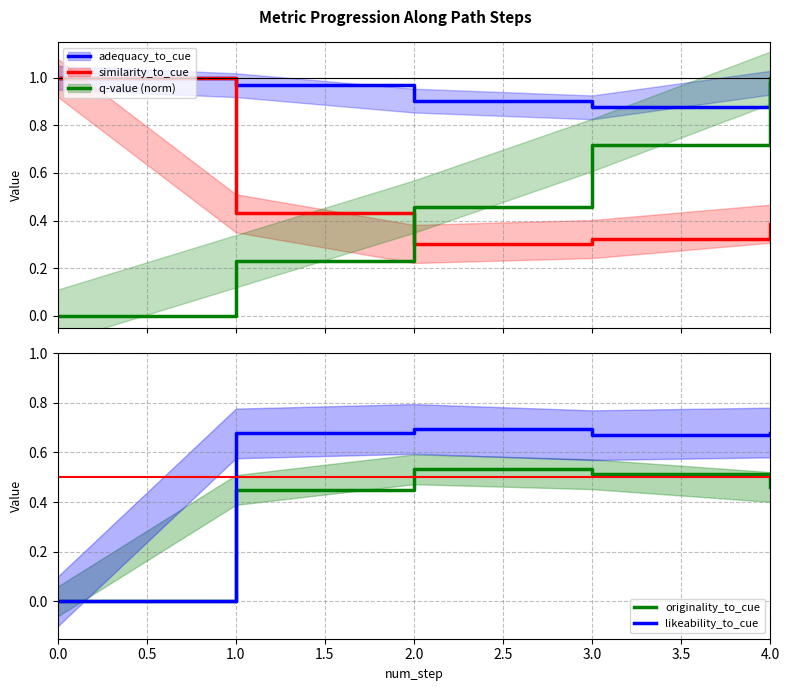

What is the average value of the q-value (line) series?

0.5